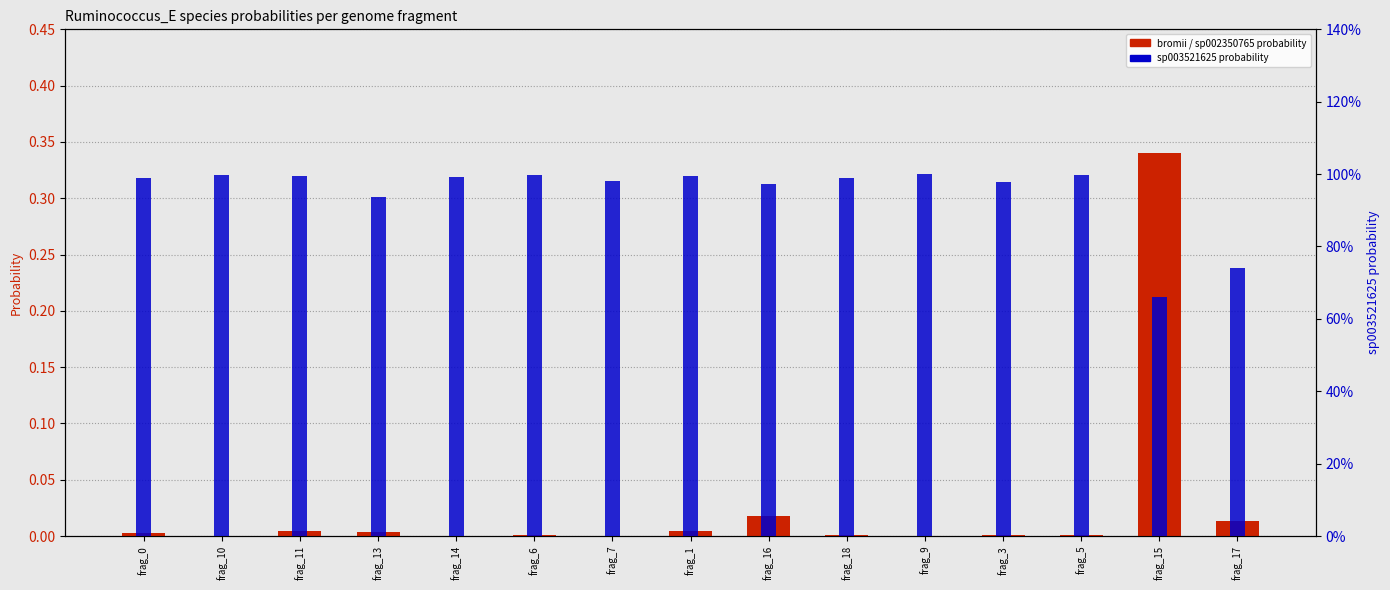

At which category is the sum across all series the highest?

frag_1